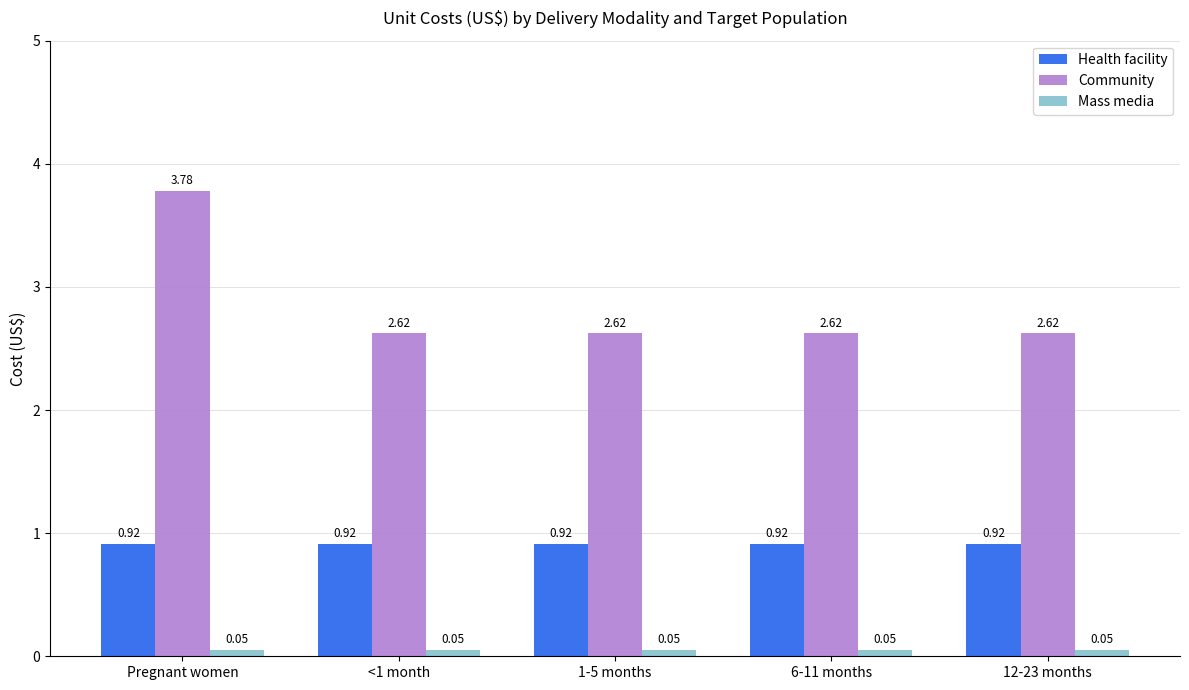

What is the label of the 1st bar from the left?

Pregnant women